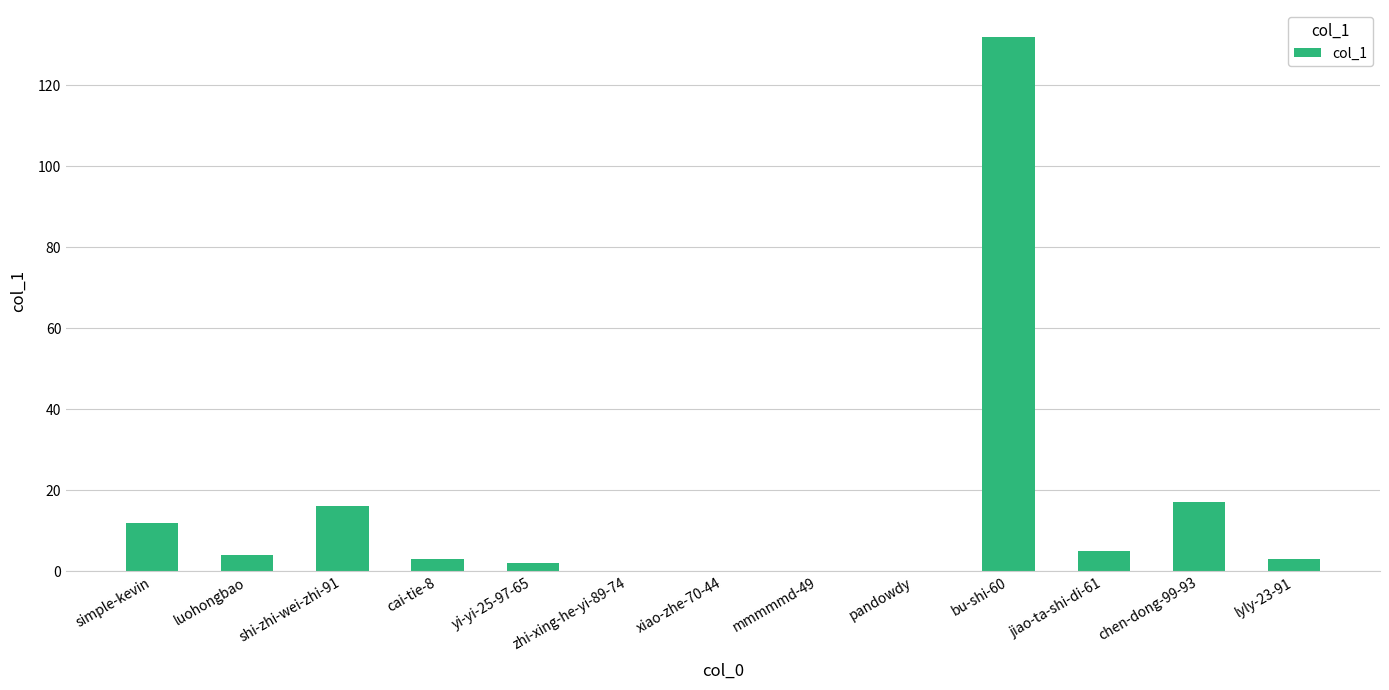

What is the maximum value shown in the chart?

132